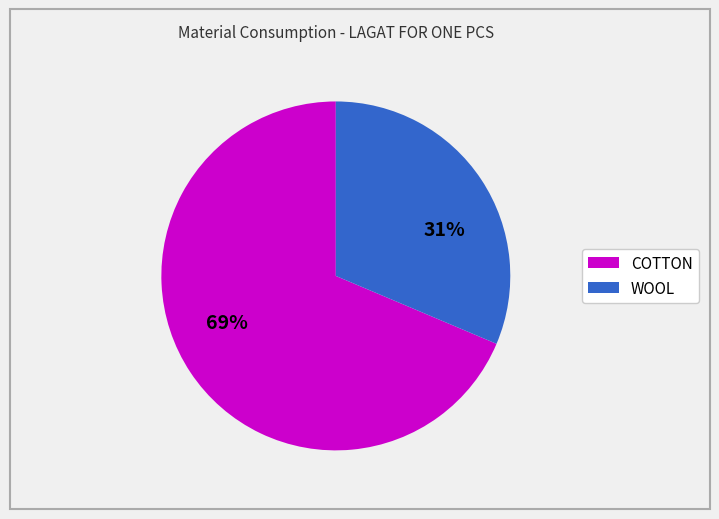

How many slices are in this pie chart?

2